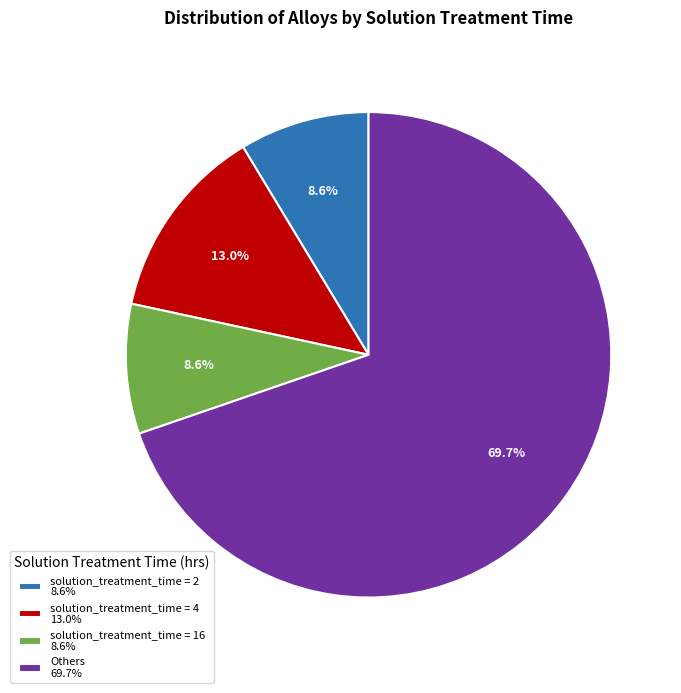

Which has a higher value, solution_treatment_time = 16 8.6% or solution_treatment_time = 4 13.0%?

solution_treatment_time = 4 13.0%